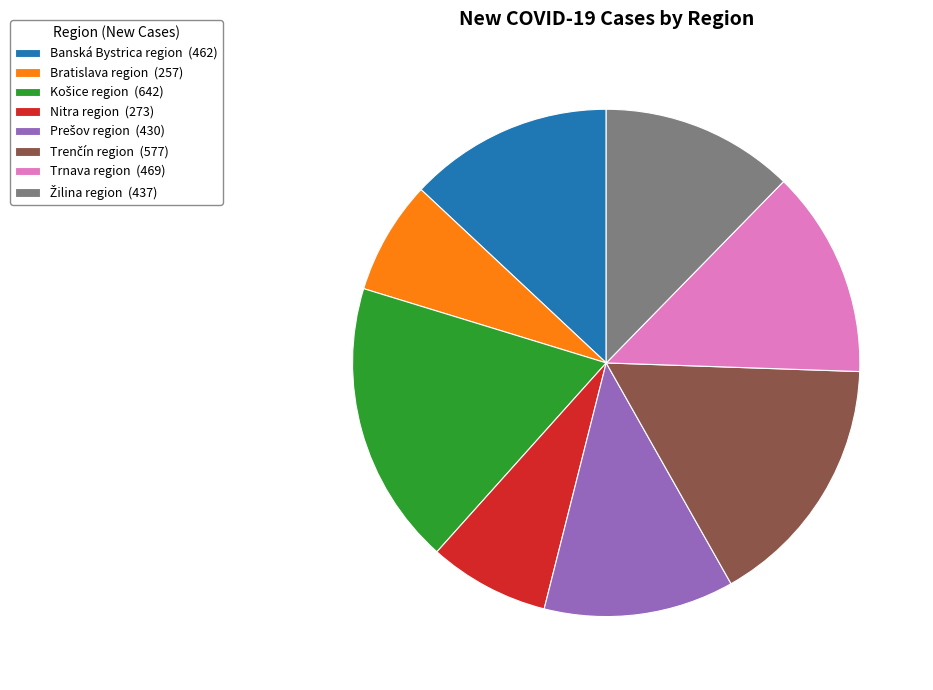

Approximately how many times larger is the value at Nitra region (273) compared to Bratislava region (257)?

1.1